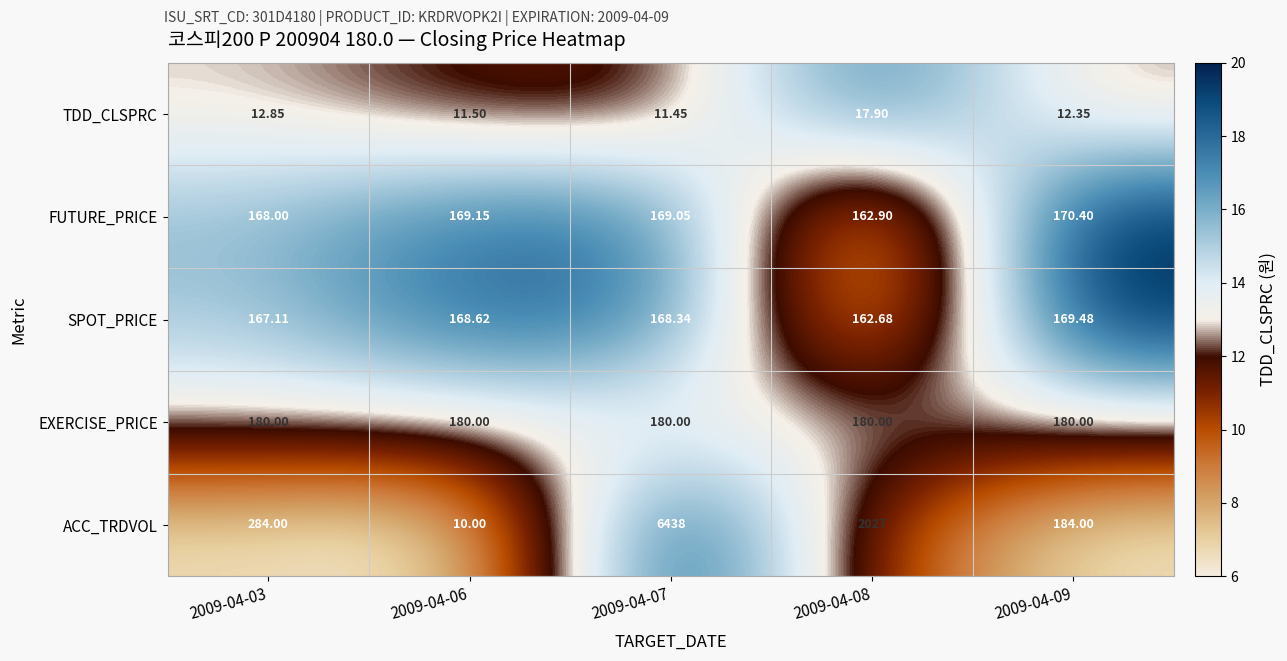

Which series has the largest range (max minus min)?

ACC_TRDVOL